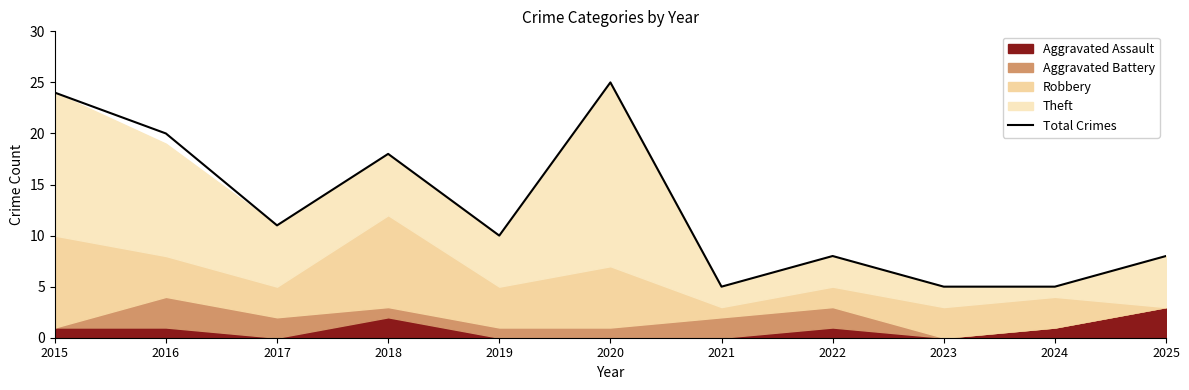

What is the difference between the values at 2019 and 2020?

15